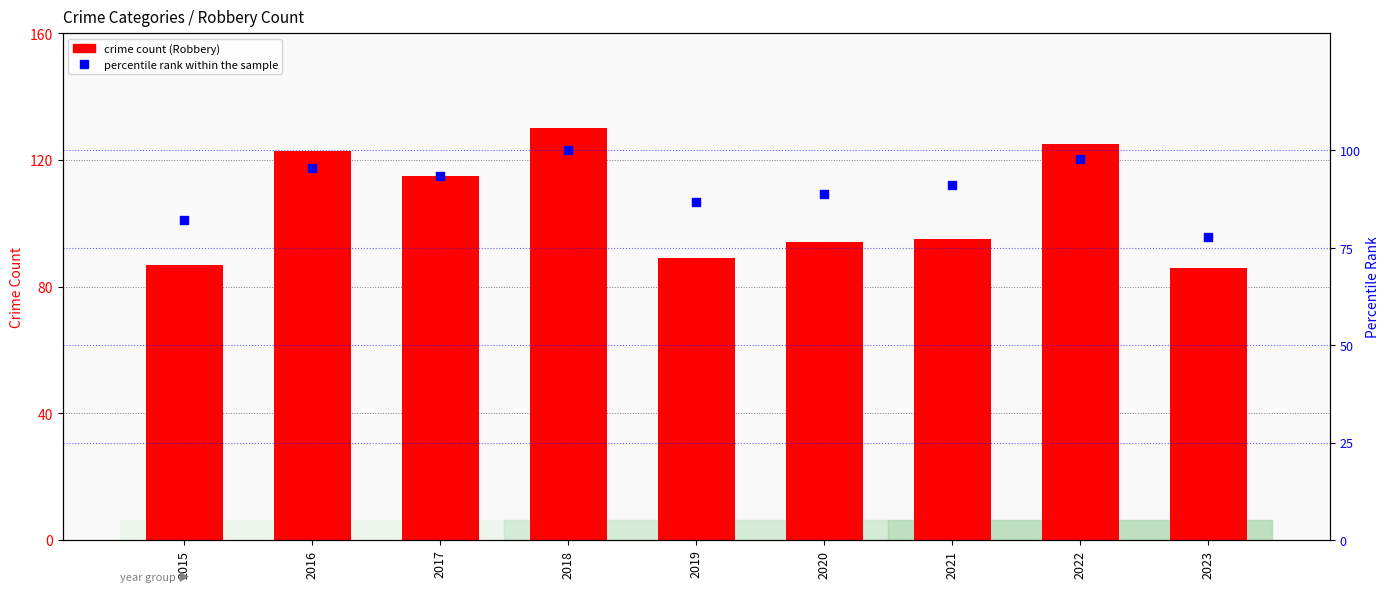

What is the total value across all series at 2021?

186.1